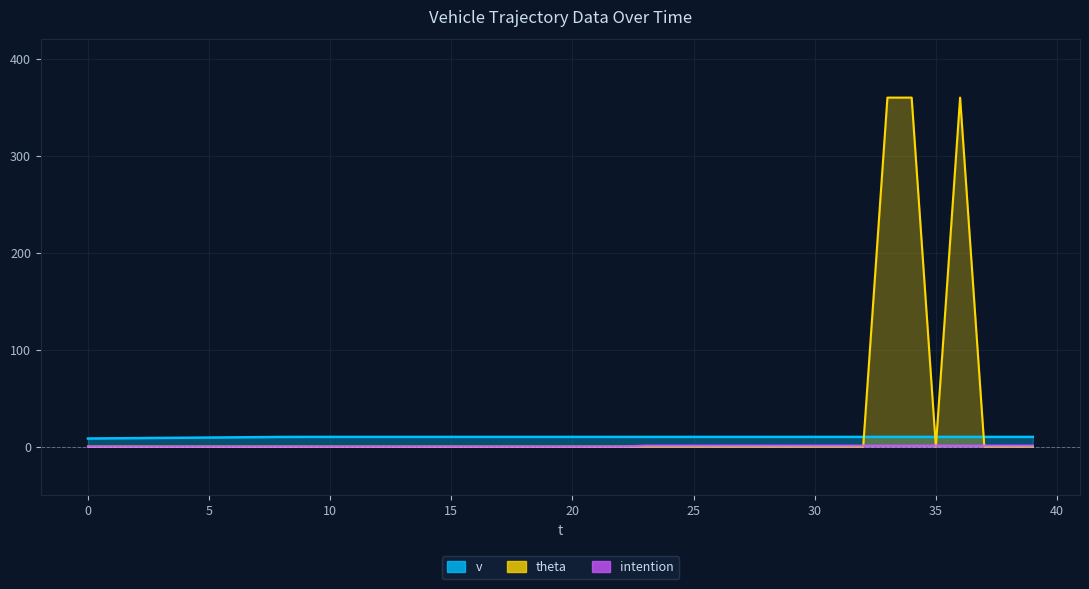

Reading left to right, extract all data points from this chart.

v: 8.3	8.5	8.7	8.9	9.1	9.3	9.5	9.7	9.9	10.0	10.0	10.0	10.0	10.0	10.0	10.0	10.0	10.0	10.0	10.0	10.0	10.0	10.0	10.0	10.0	10.0	10.0	10.0	10.0	10.0	10.0	10.0	10.0	10.0	10.0	10.0	10.0	10.0	10.0	10.0
theta: 0.0	0.0	0.0	0.0	0.0	0.0	0.0	0.0	0.0	0.0	0.0	0.0	0.0	0.0	0.0	0.0	0.0	0.0	0.0	0.0	0.0	0.0	0.0	0.0	0.0	0.0	0.0	0.0	0.0	0.0	0.0	0.0	0.0	360.0	360.0	0.0	360.0	0.0	0.0	0.0
intention: 0.0	0.0	0.0	0.0	0.0	0.0	0.0	0.0	0.0	0.0	0.0	0.0	0.0	0.0	0.0	0.0	0.0	0.0	0.0	0.0	0.0	0.0	0.0	1.0	1.0	1.0	1.0	1.0	1.0	1.0	1.0	1.0	1.0	1.0	1.0	1.0	1.0	1.0	1.0	1.0